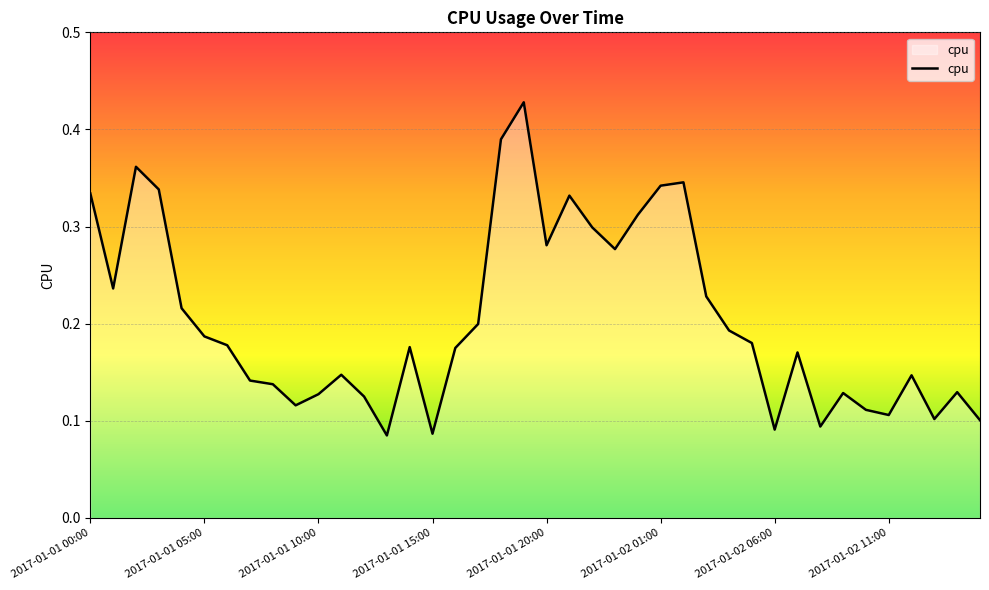

Reading left to right, extract all data points from this chart.

0.3	0.2	0.4	0.3	0.2	0.2	0.2	0.1	0.1	0.1	0.1	0.1	0.1	0.1	0.2	0.1	0.2	0.2	0.4	0.4	0.3	0.3	0.3	0.3	0.3	0.3	0.3	0.2	0.2	0.2	0.1	0.2	0.1	0.1	0.1	0.1	0.1	0.1	0.1	0.1